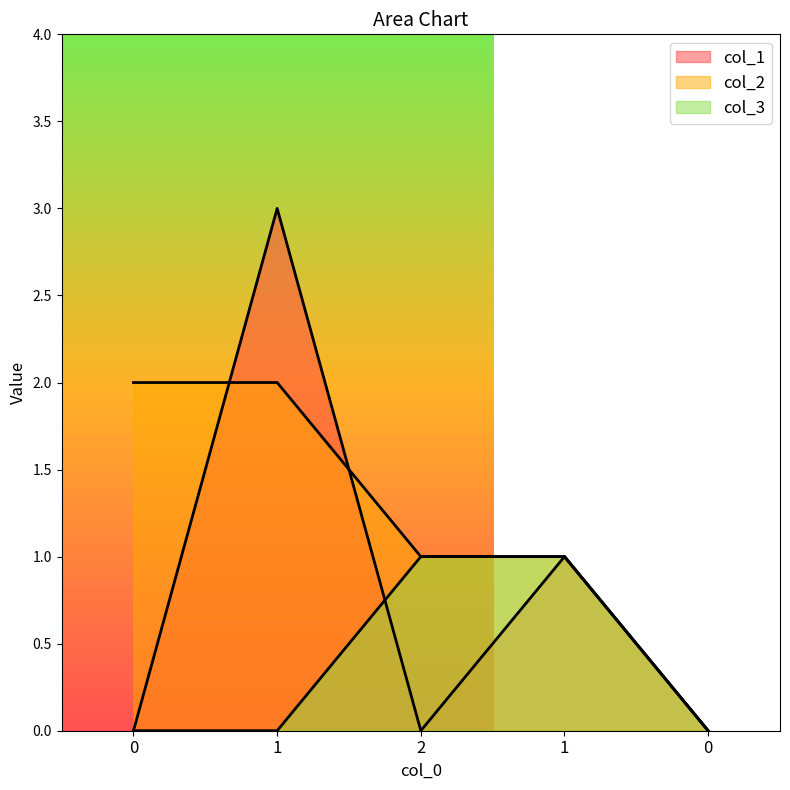

Where is col_1 nearest to the value 1?

1